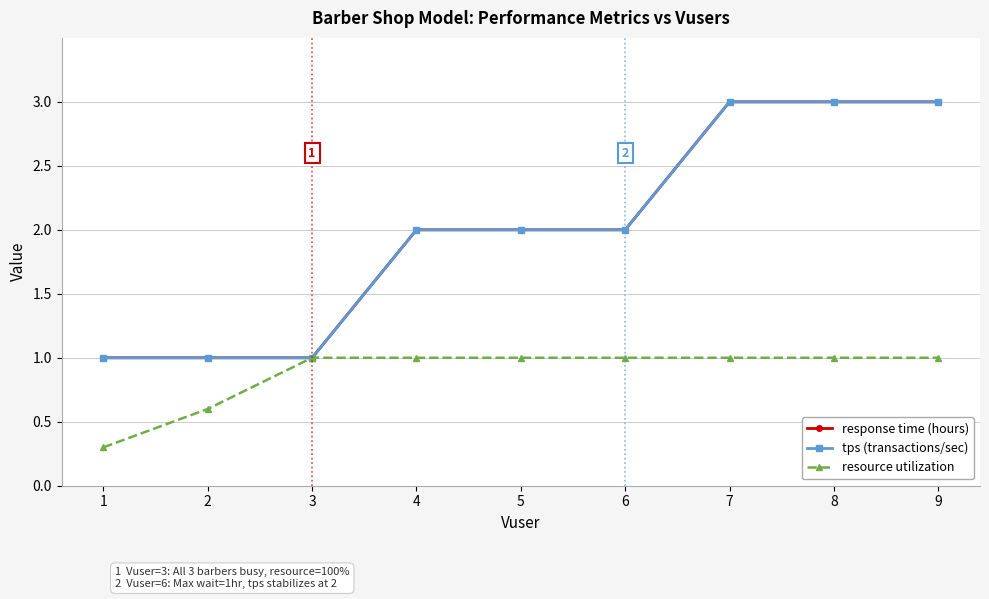

Is this an area chart (filled region under the line)?

No